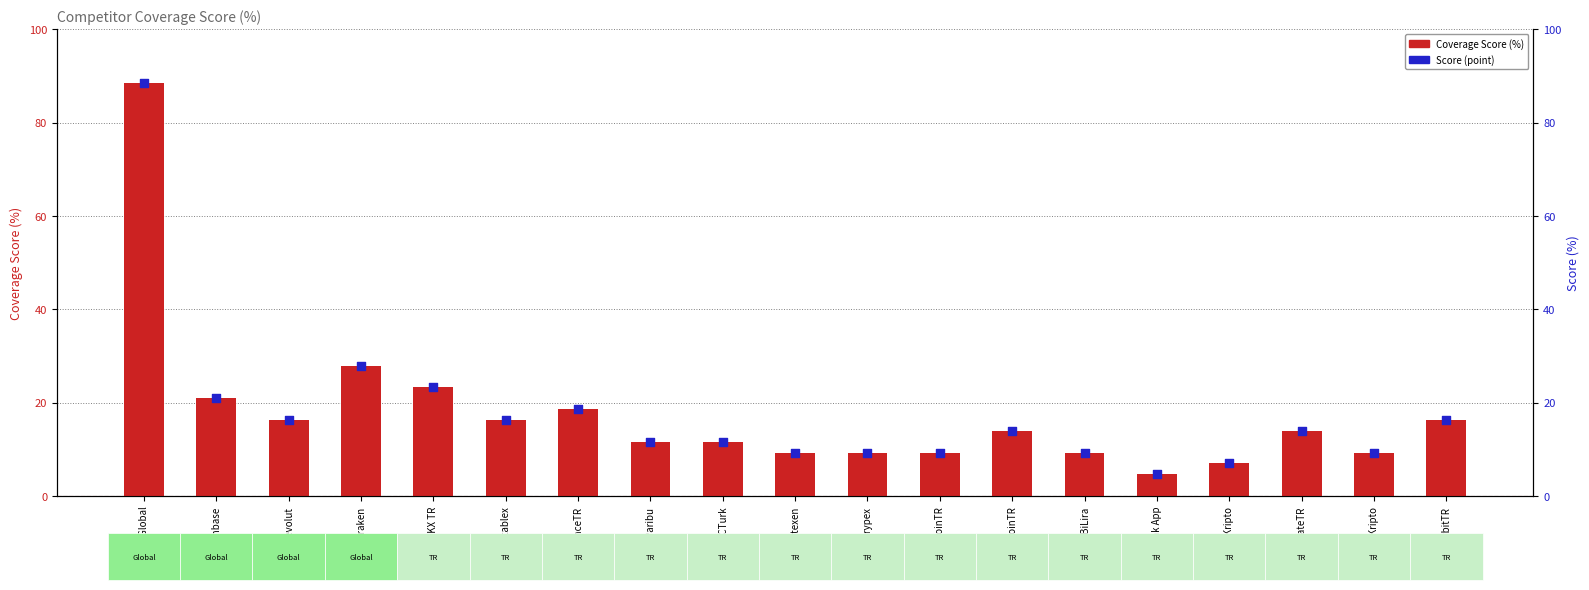

What are all the series names shown in the legend?

Coverage Score (%), Score (point)